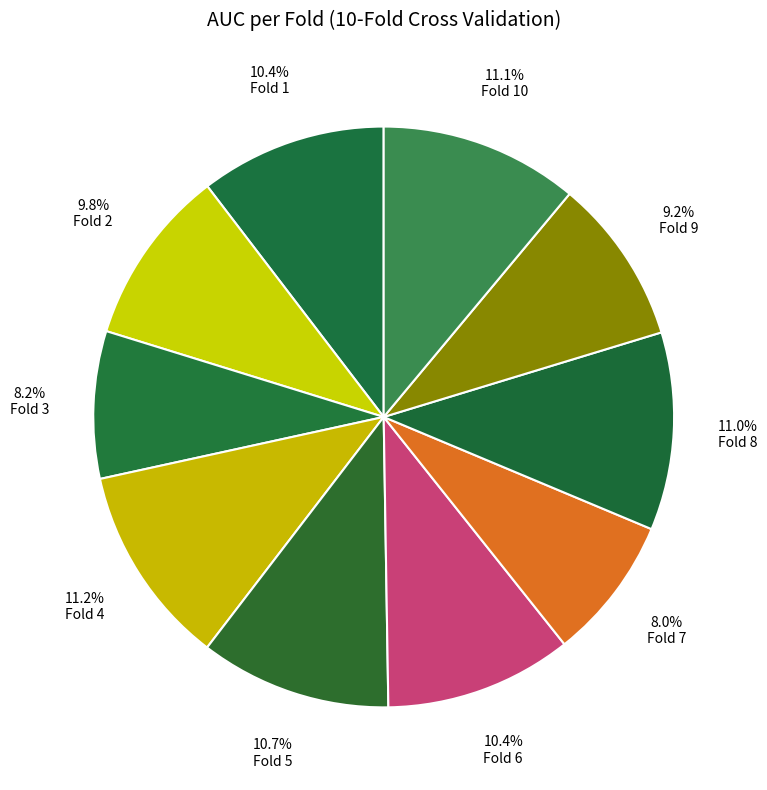

True or false: Fold 6 accounts for 24% of the total.

False